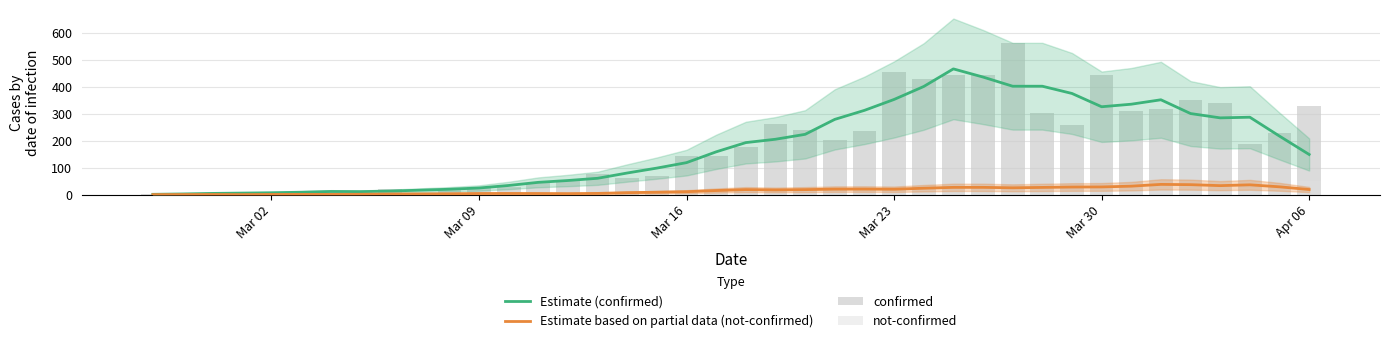

Which category has the lowest value in the not-confirmed series?

Mar 09